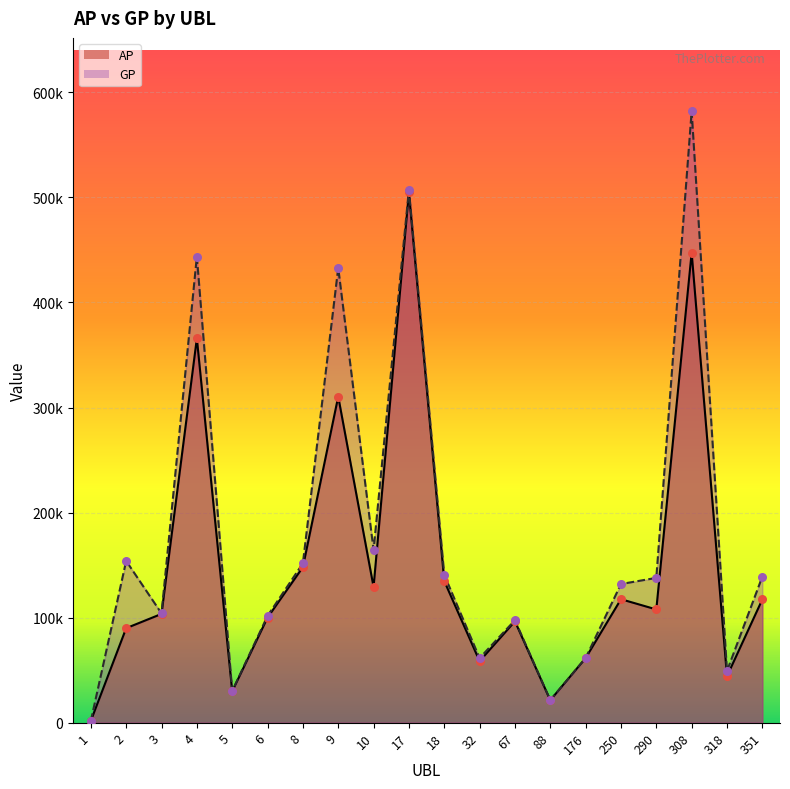

At which category is the sum across all series the highest?

308